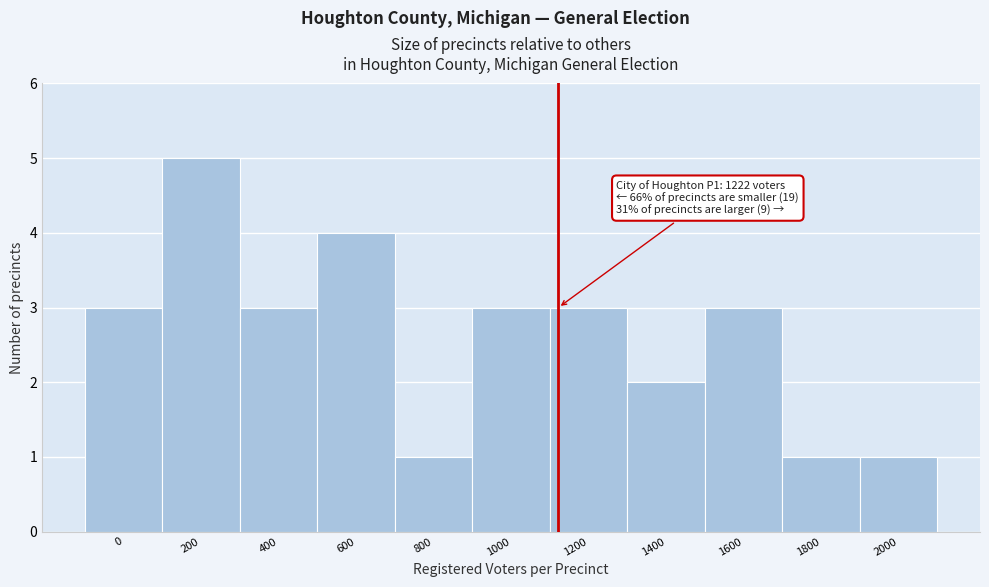

Reading left to right, list all the values displayed in this chart.

3	5	3	4	1	3	3	2	3	1	1